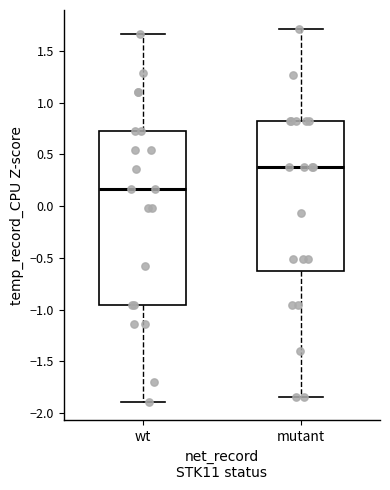

Which box is the tallest, from its lower edge to its upper edge?

wt